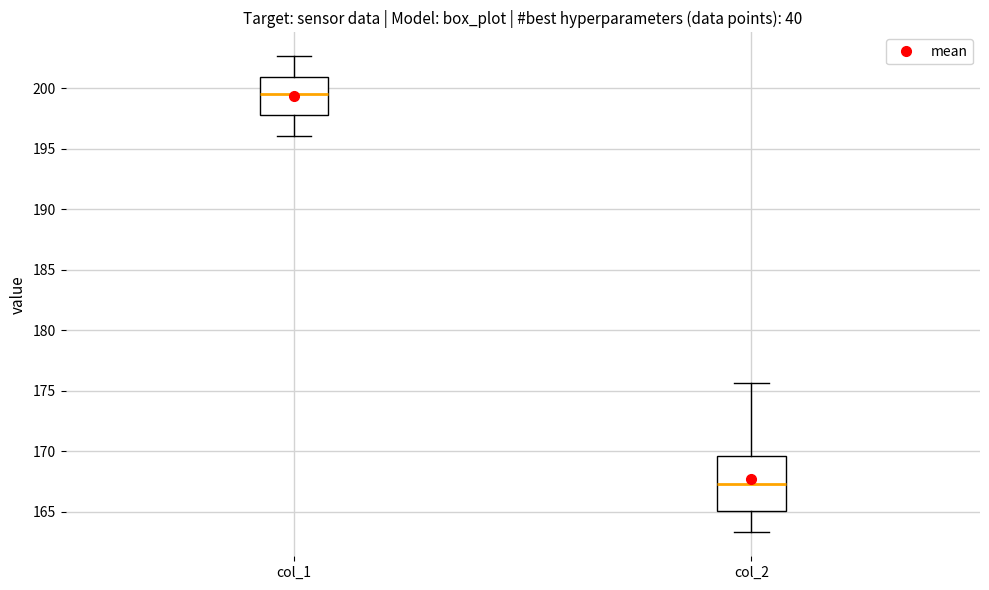

Which box's median line is the lowest?

col_2